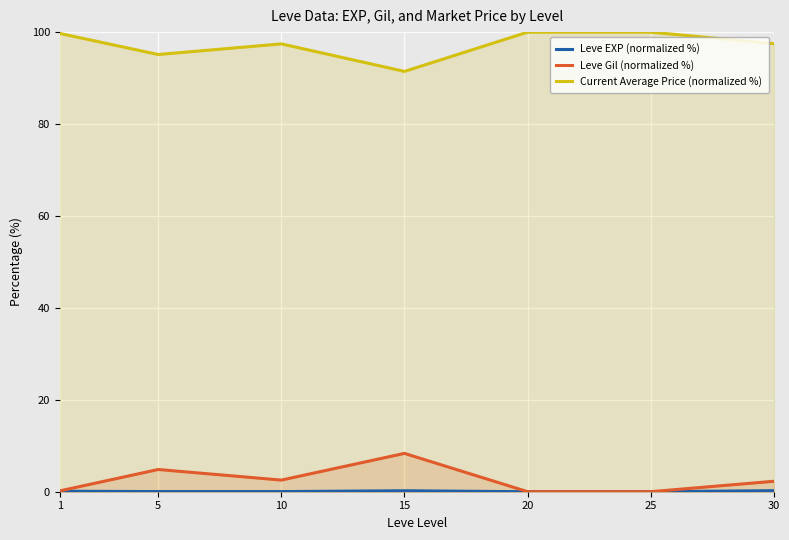

What is the value of the Current Average Price (normalized %) point at the 2nd from the left?

95.1